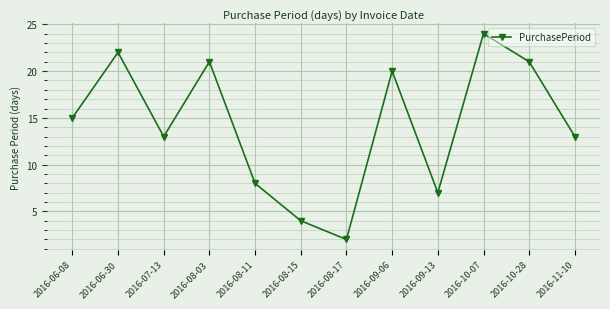

What is the approximate value at 2016-10-28?

21